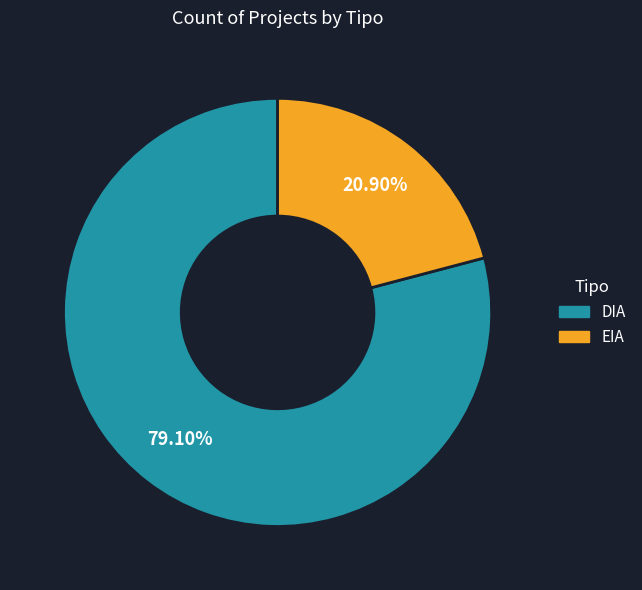

How many segments does this pie chart have?

2